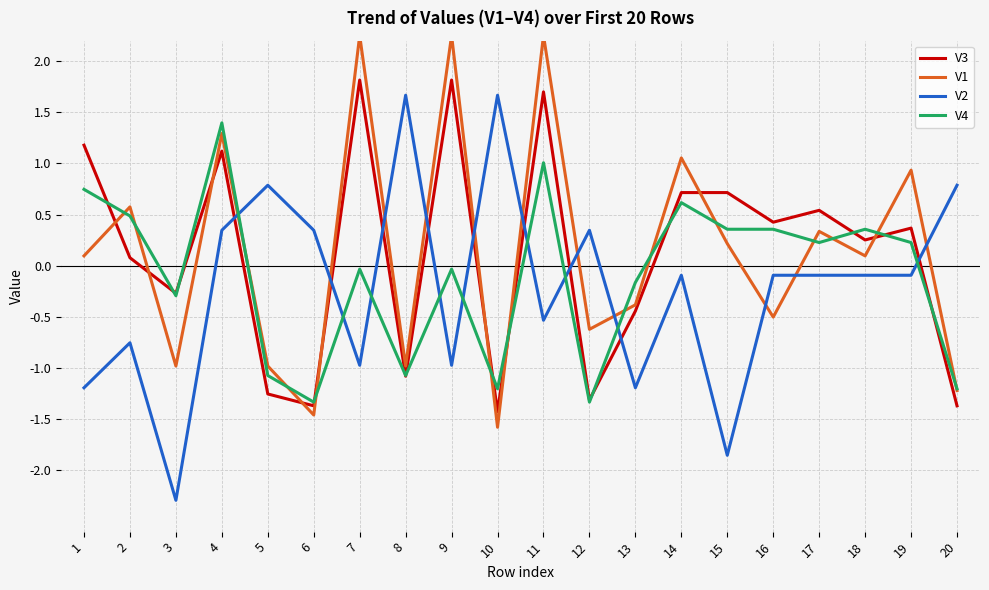

What is the value of the V1 point at the 18th from the left?

0.1